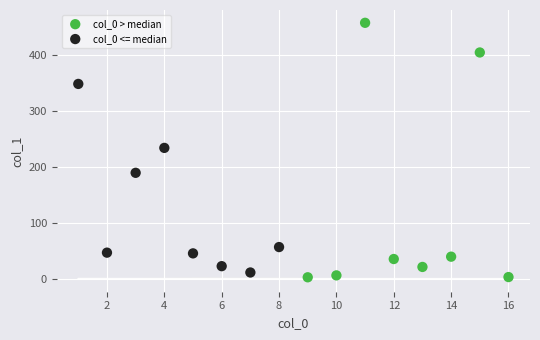

Which series has the largest Y range (max minus min)?

col_0 > median